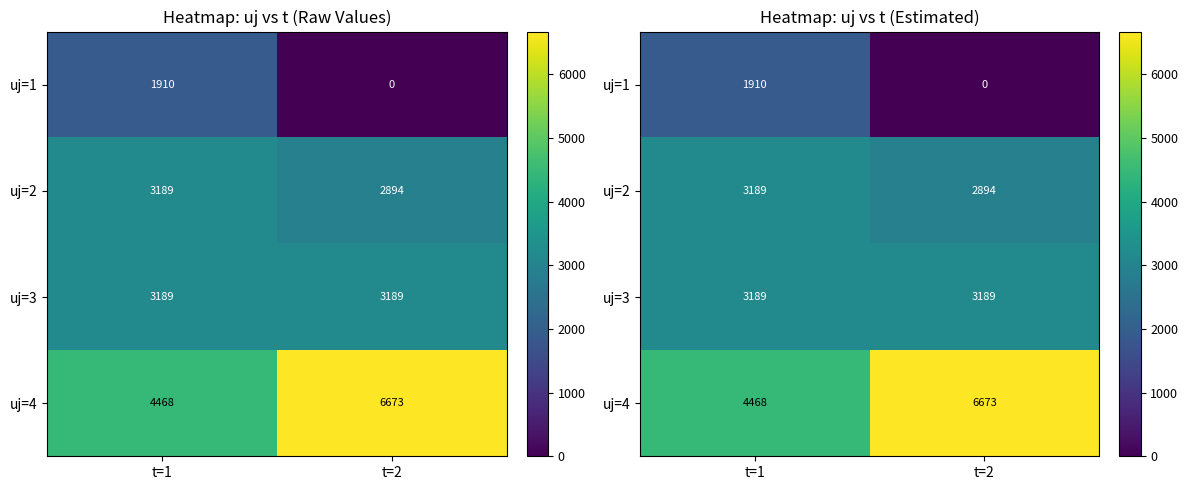

Where does the uj=2 series first go above 3188?

t=1